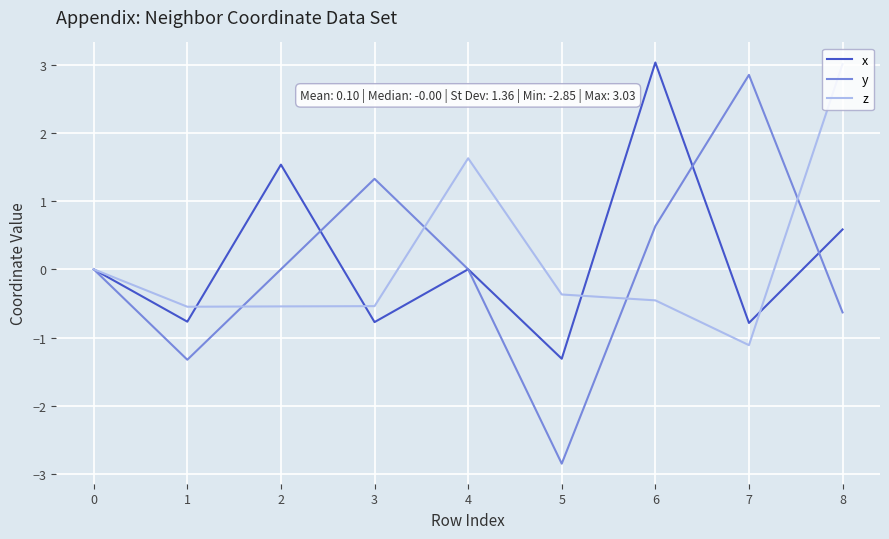

Is it true that z equals -0.5 at 1?

True